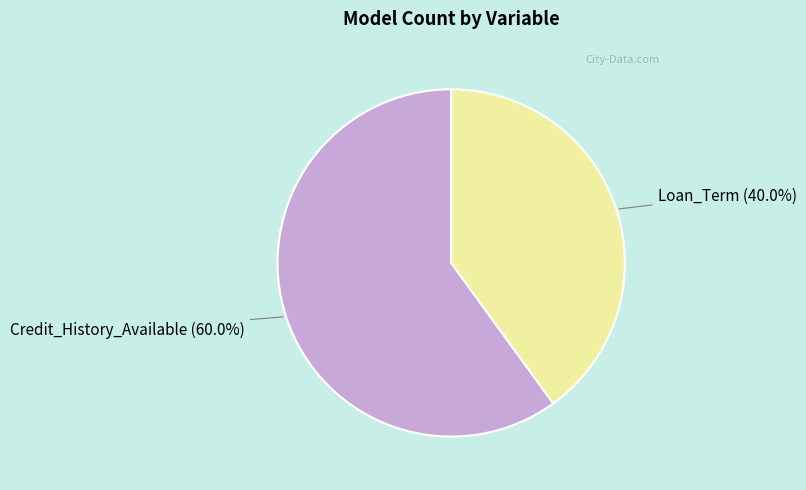

Which category has the biggest portion of the pie?

Credit_History_Available